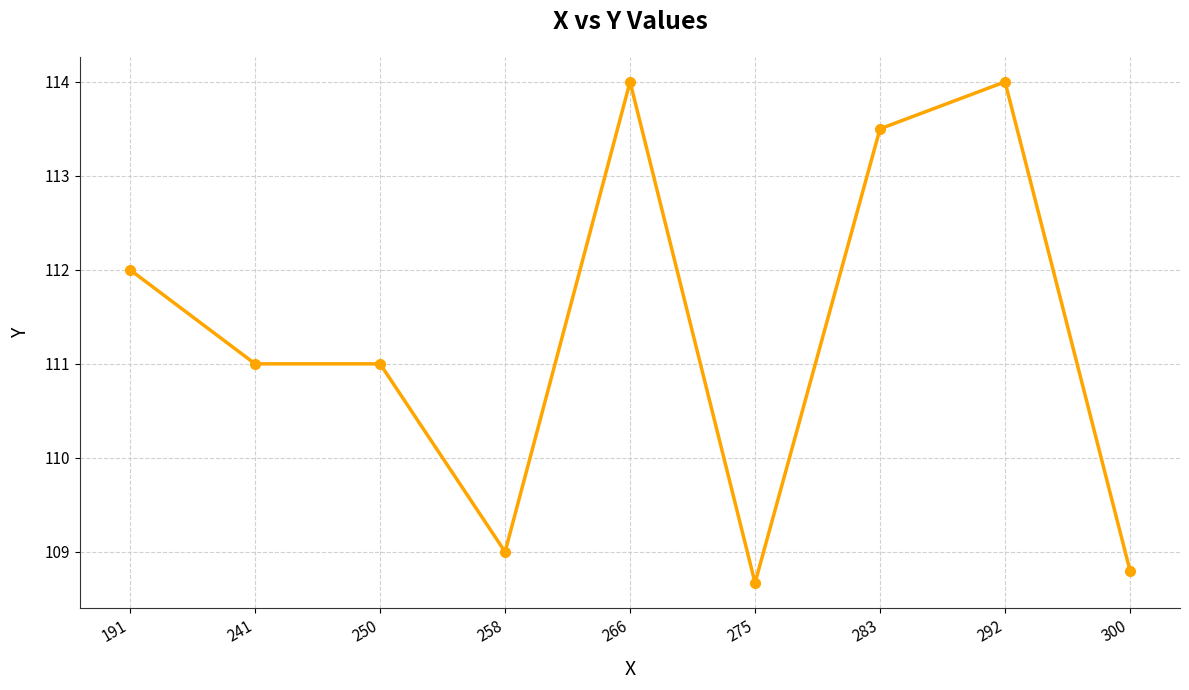

What is the change in value from 266 to 283?

-0.5